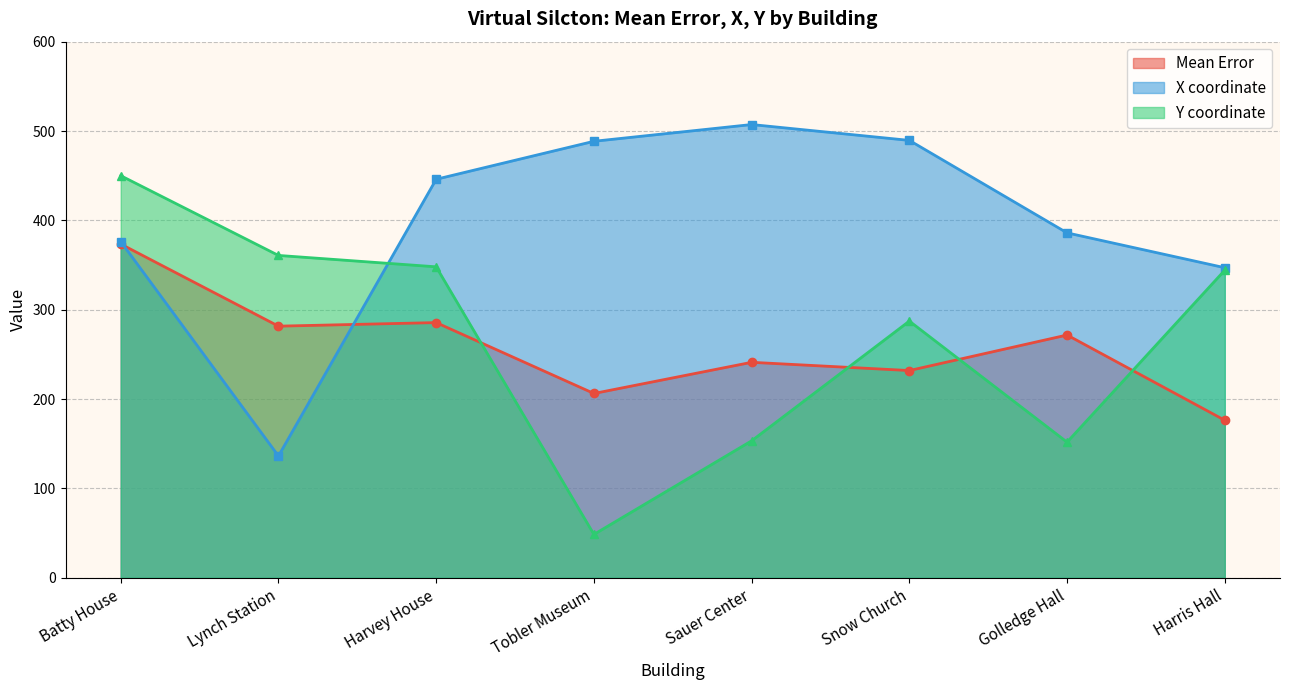

What is the highest value of the Y coordinate series?

450.0